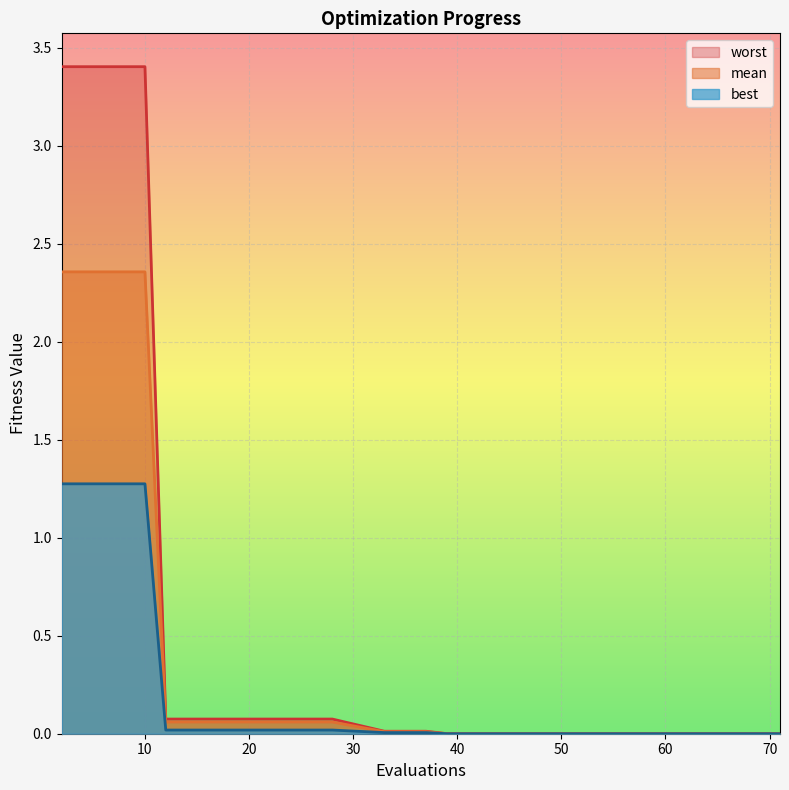

Does the chart display data point markers on the line(s)?

No